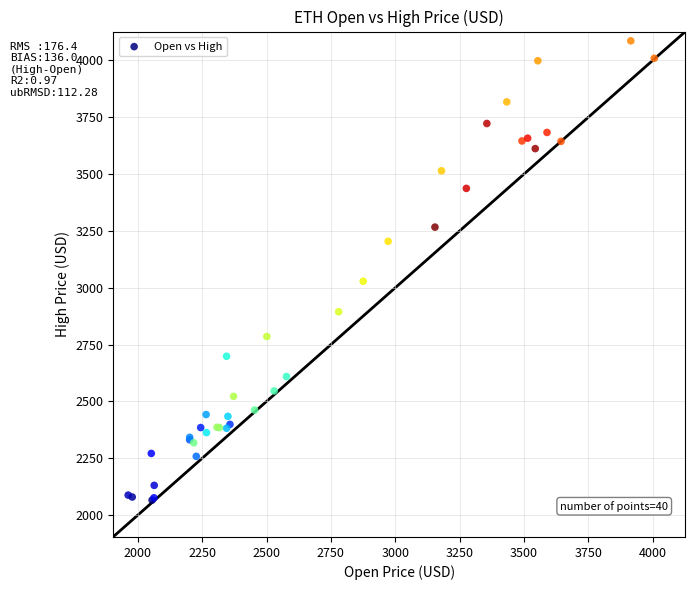

What Y value in the scatter plot is closest to 3075?

3028.6